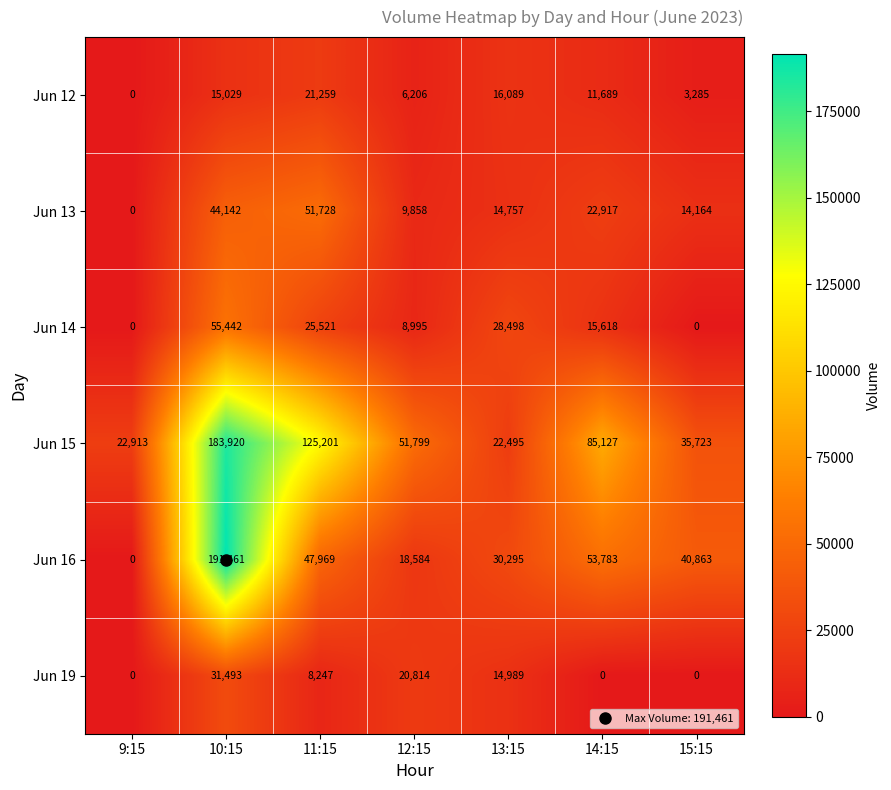

What is the total value across all series at 15:15?

94035